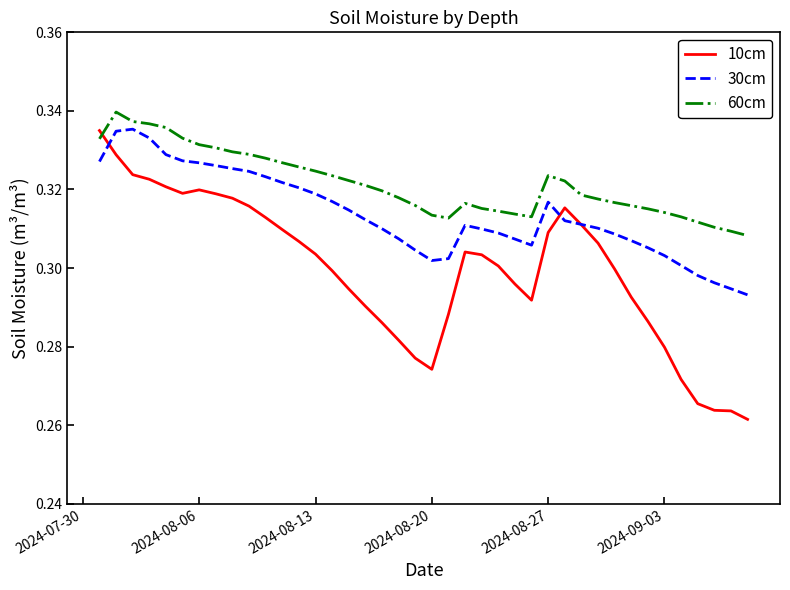

Which series has the widest spread of values?

10cm